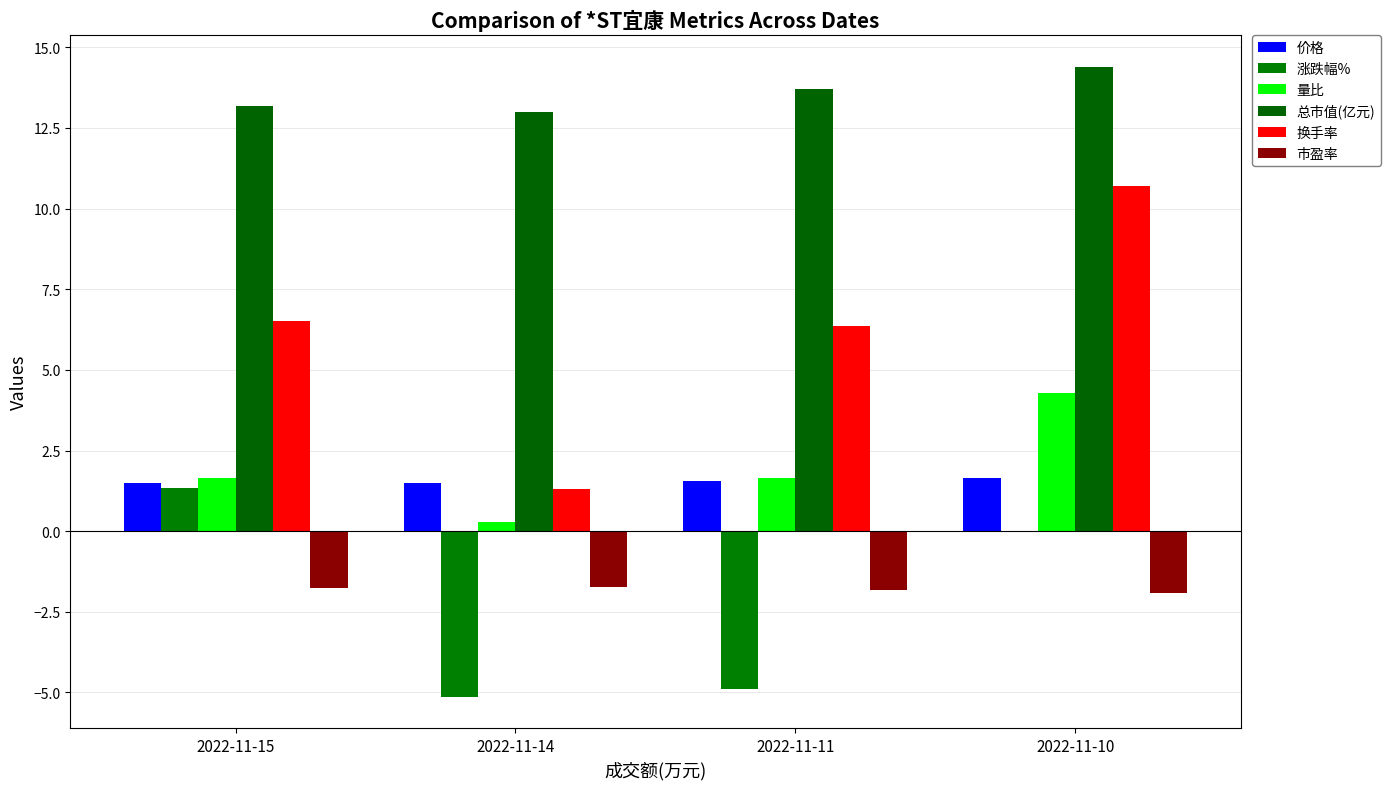

How many distinct data groups are displayed?

6